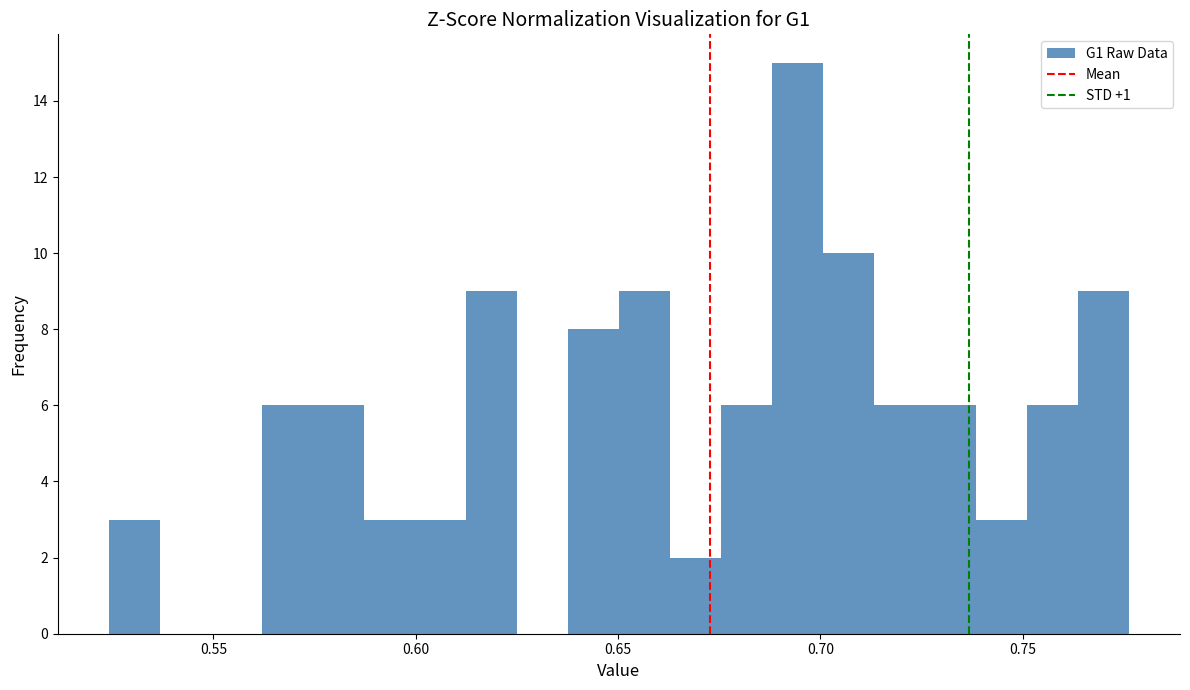

Around what value on the x-axis is the tallest bar? Give the approximate position of its centre, as read against the axis.

0.695